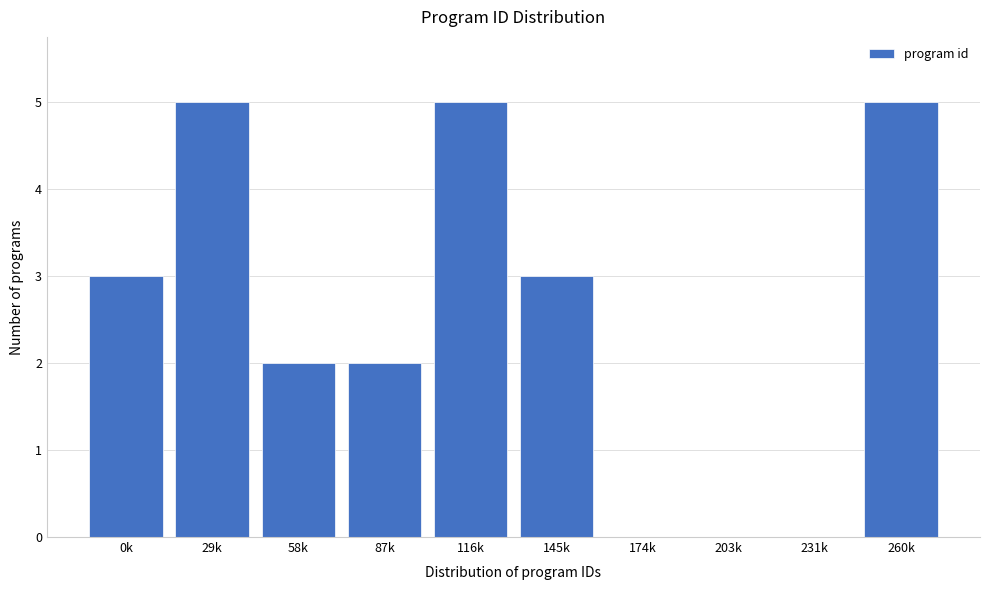

Reading right to left, extract all data points from this chart.

260k=5	231k=0	203k=0	174k=0	145k=3	116k=5	87k=2	58k=2	29k=5	0k=3